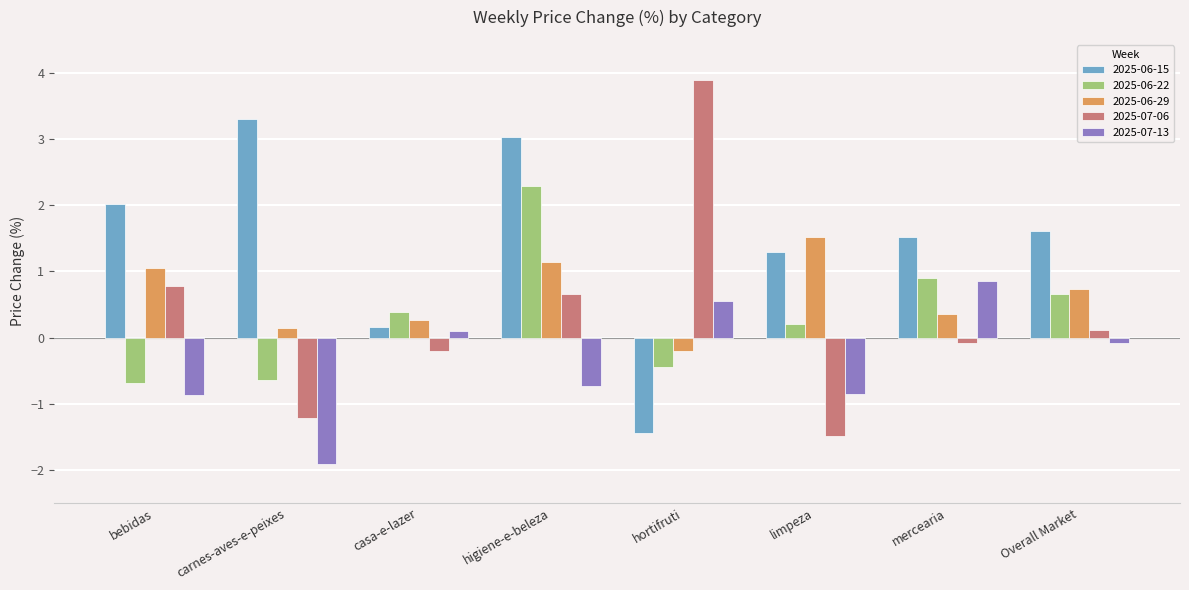

What position from the left is limpeza?

6